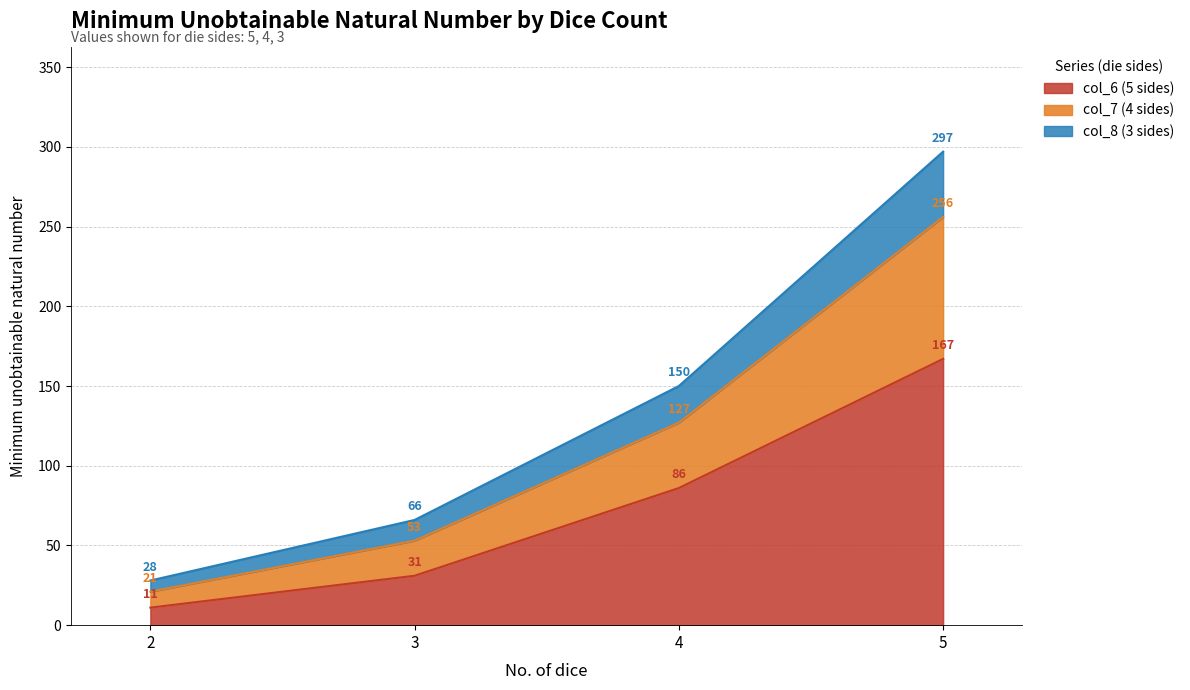

List the series in order of their peak value, lowest first.

col_6 (5 sides), col_7 (4 sides), col_8 (3 sides)